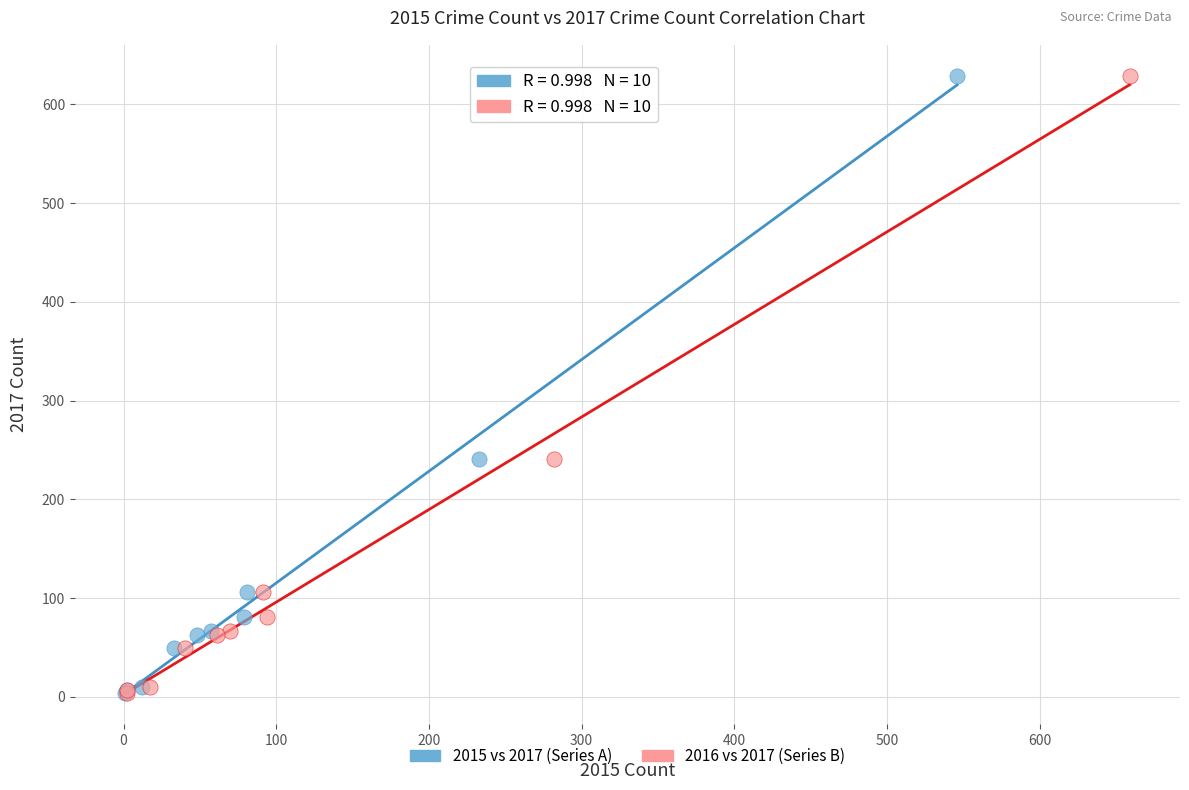

What are all the series names shown in the legend?

2015 vs 2017 (Series A), 2016 vs 2017 (Series B)